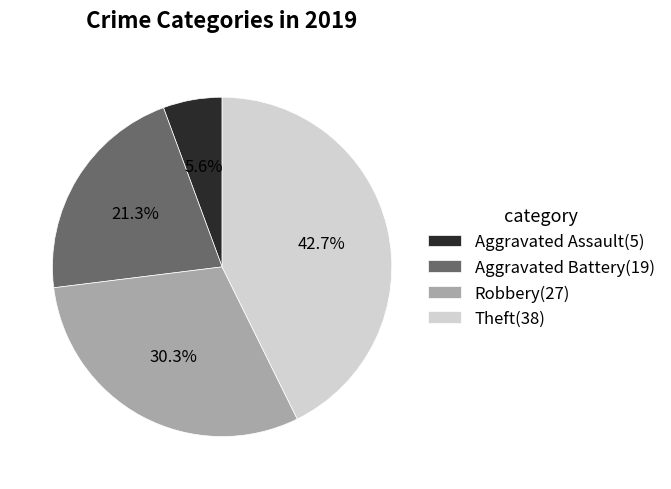

Is Aggravated Assault the majority of the pie?

No